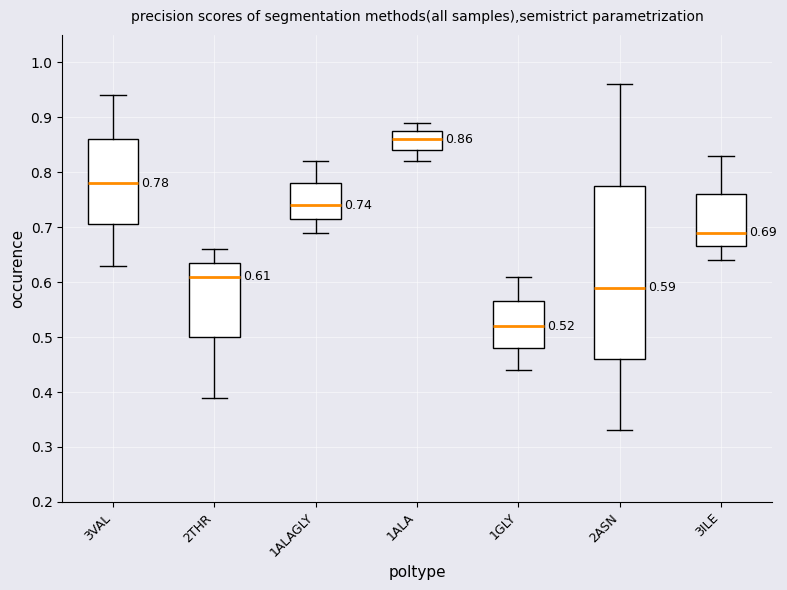

Which box's median line is the lowest?

1GLY